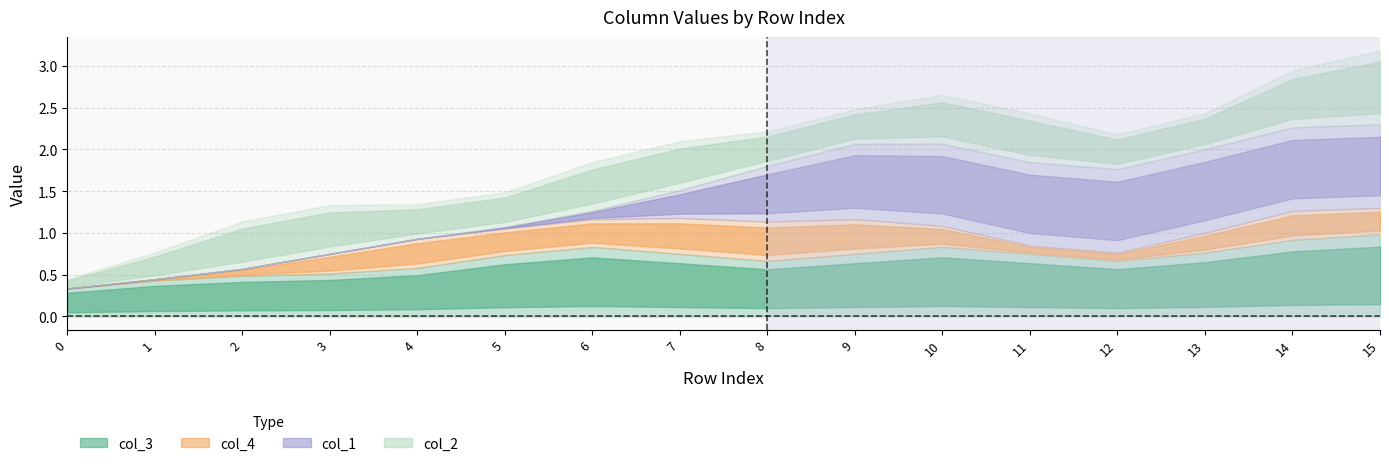

What are all the series names shown in the legend?

col_3, col_4, col_1, col_2